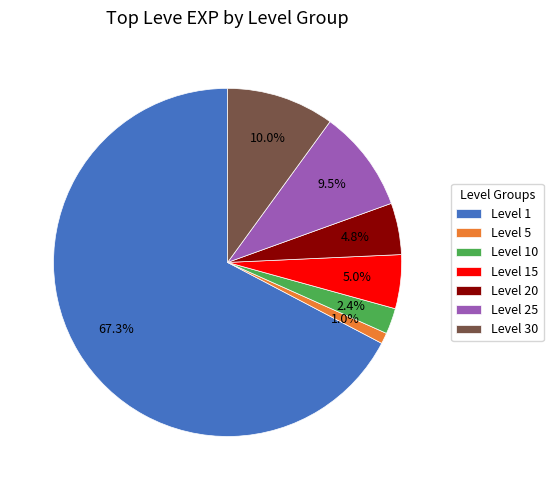

Count the number of slices in the pie.

7